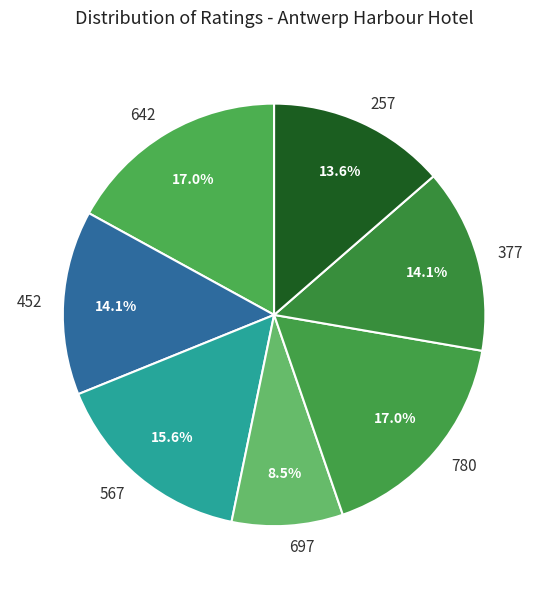

How many segments does this pie chart have?

7